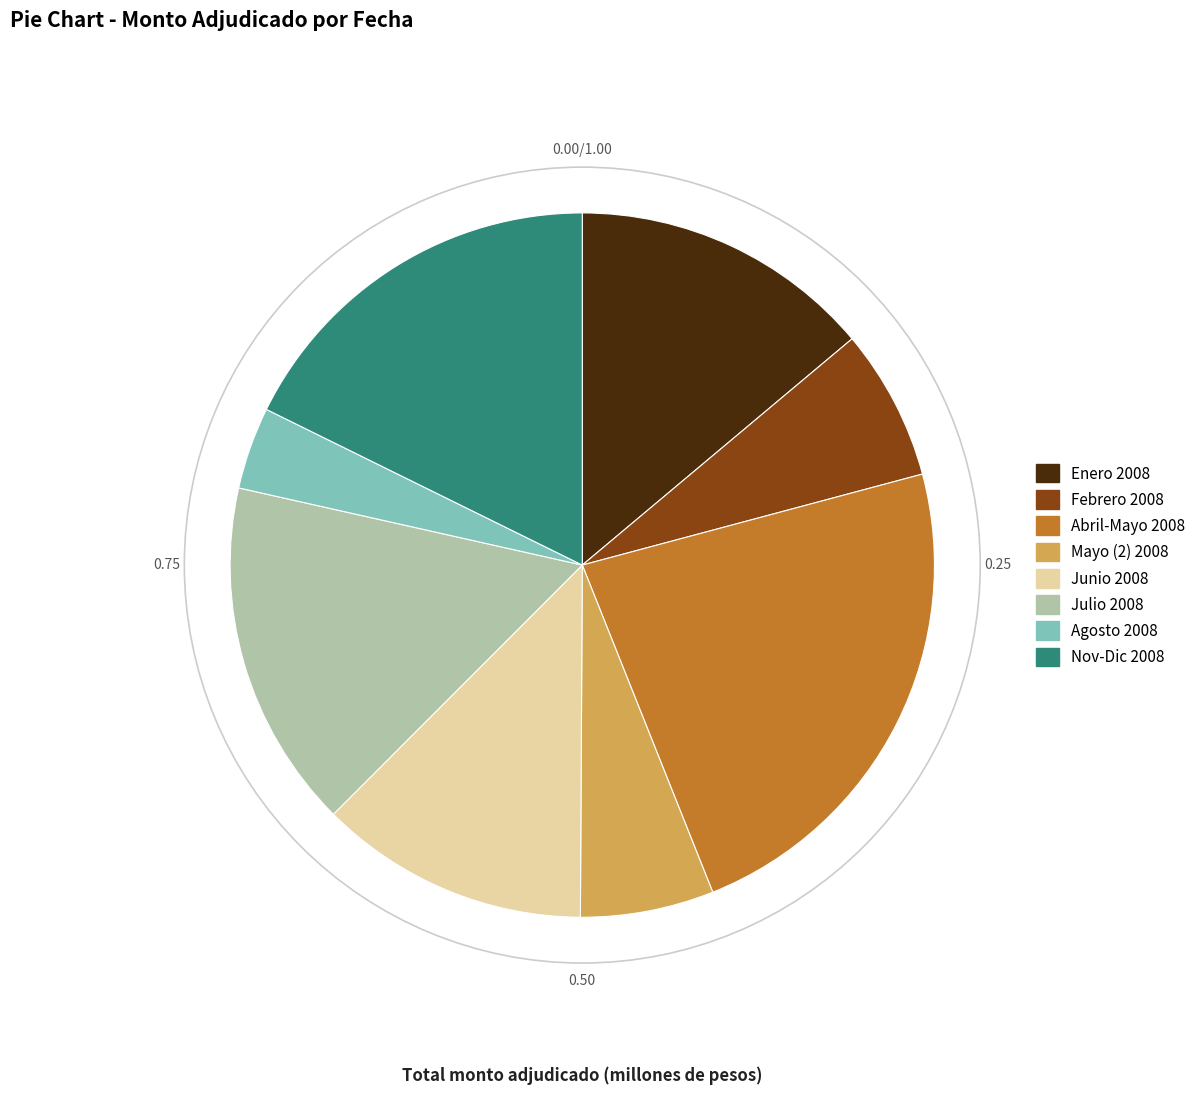

Does any single category account for the majority?

No